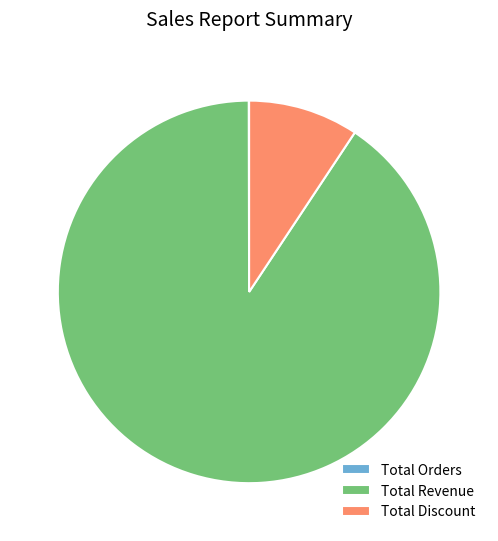

What is the ratio of the value at Total Revenue to the value at Total Discount?

9.7